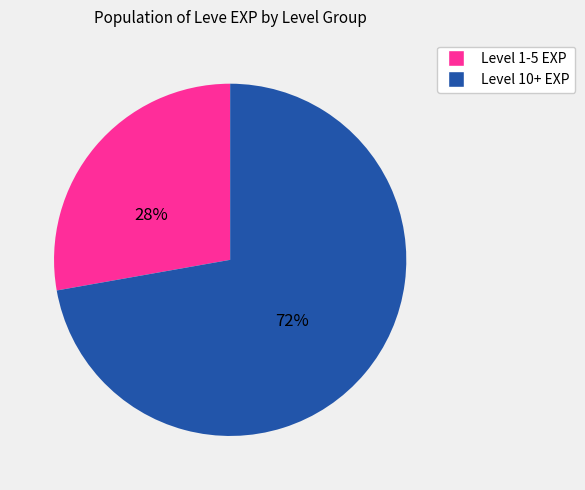

To the nearest percent, what is the average slice percentage?

50%